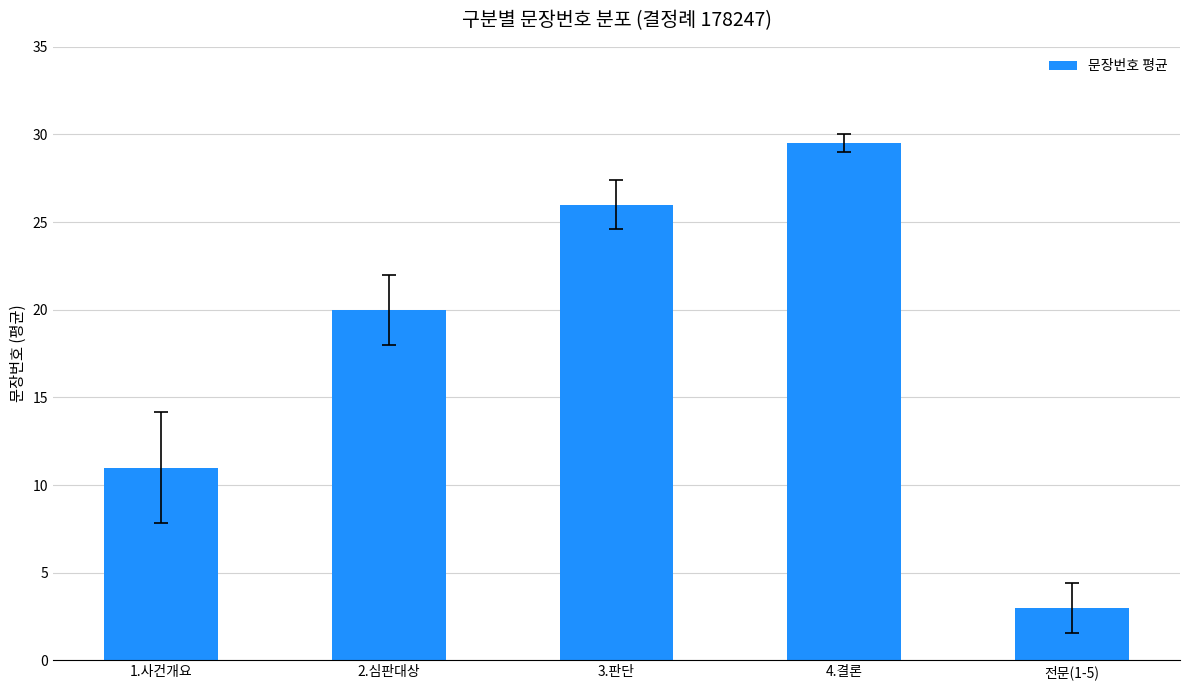

Which label corresponds to the largest value in the chart?

4.결론